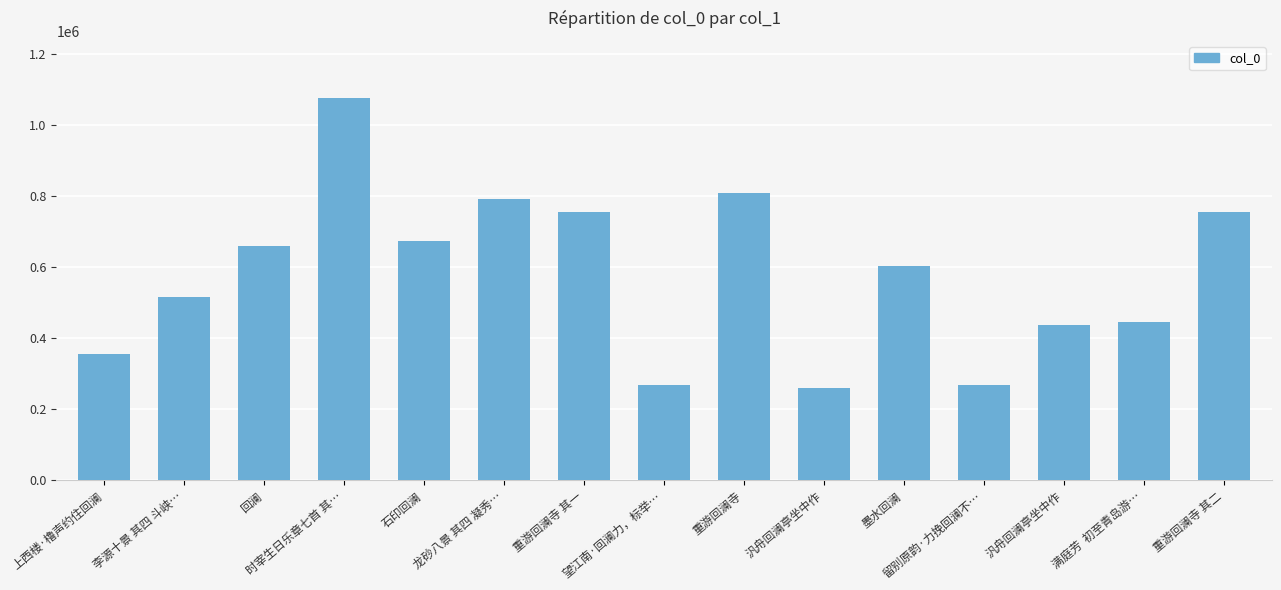

Reading right to left, transcribe all the data shown in this chart.

重游回澜寺 其二=756545	满庭芳  初至青岛游…=444882	汎舟回澜亭坐中作=438711	留别原韵·力挽回澜不…=269559	墨水回澜=603806	汎舟回澜亭坐中作=260685	重游回澜寺=810416	望江南·回澜力，标举…=267432	重游回澜寺 其一=756544	龙砂八景 其四 凝秀…=793005	石印回澜=673543	时宰生日乐章七首 其…=1076380	回澜=659594	李源十景 其四 斗峡…=515466	上西楼·橹声约住回澜=356624